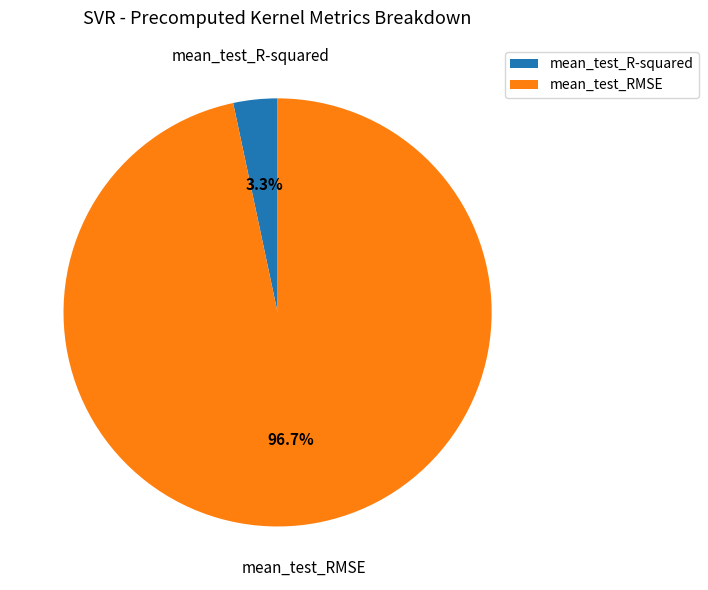

To the nearest percent, what percentage of the pie is mean_test_R-squared?

3%